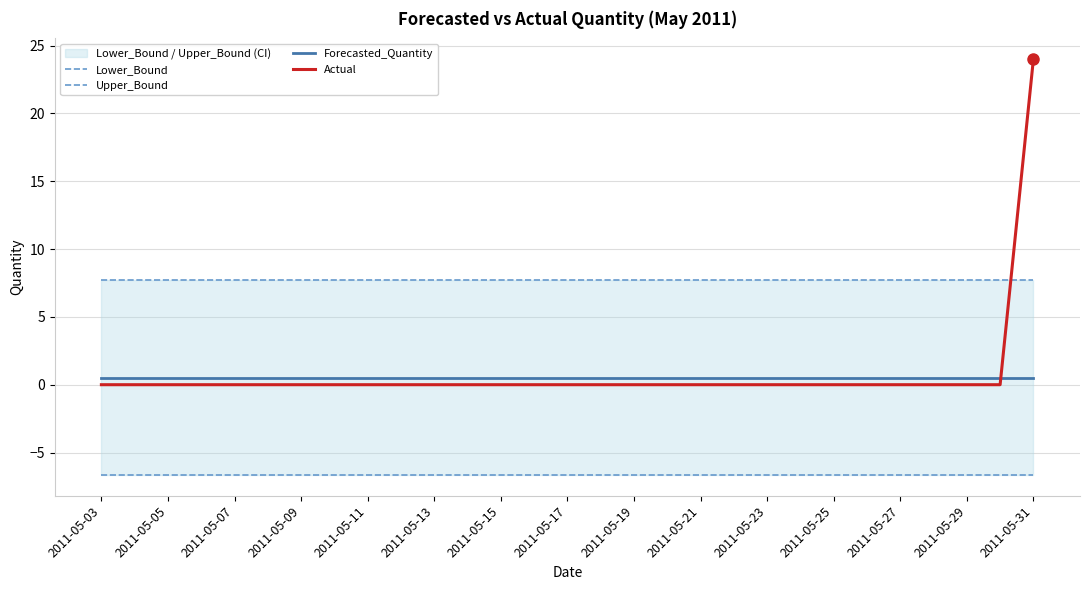

What is the sum of all Actual values?

24.0